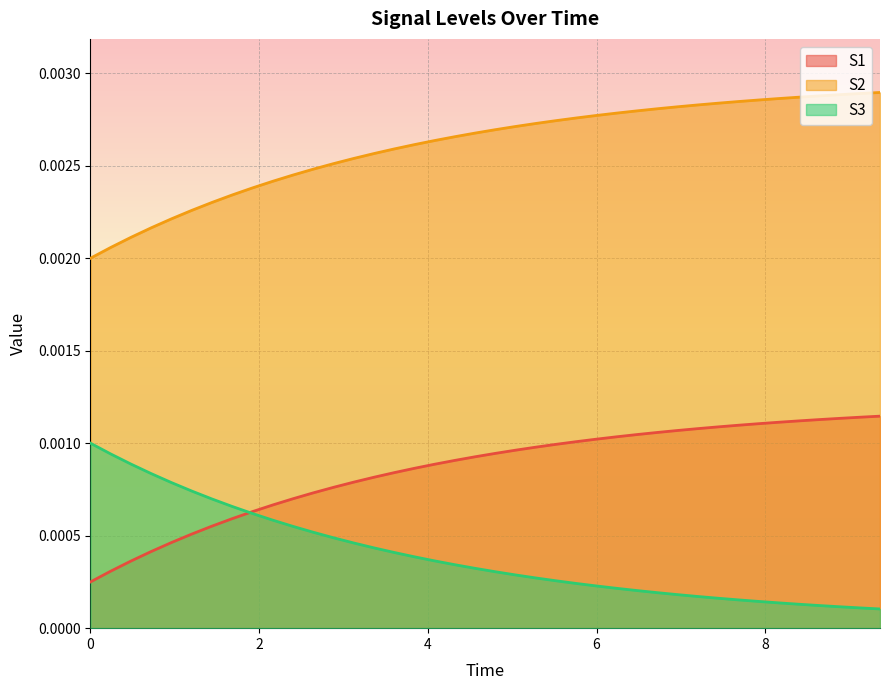

List the series in order of their overall mean, highest first.

S2, S1, S3